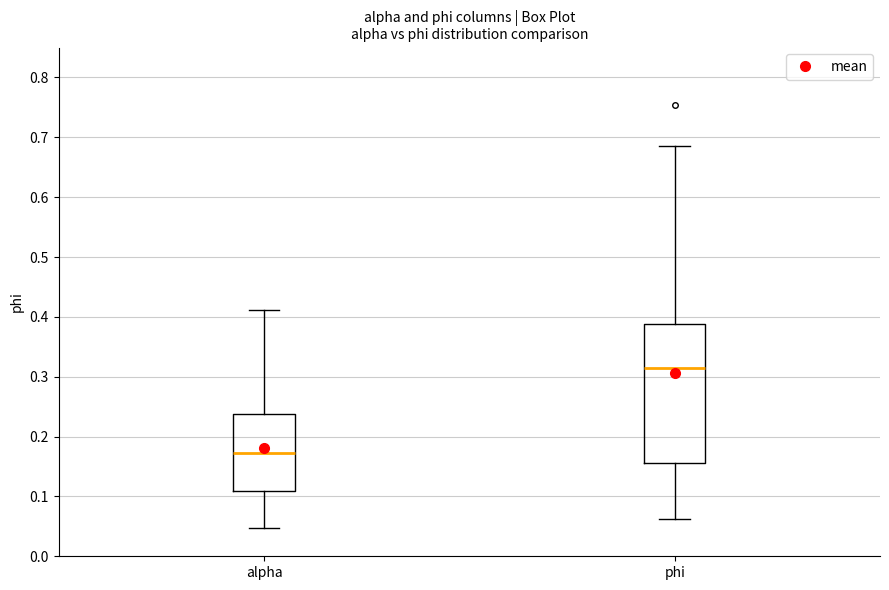

Which box's median line is the lowest?

alpha